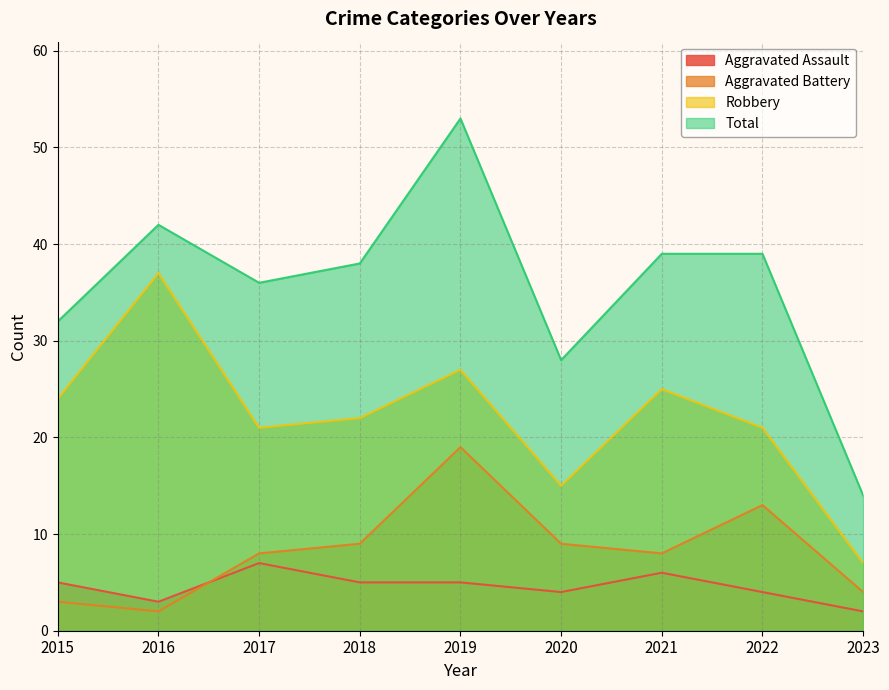

Between 2016 and 2019, which series saw the biggest shift?

Aggravated Battery